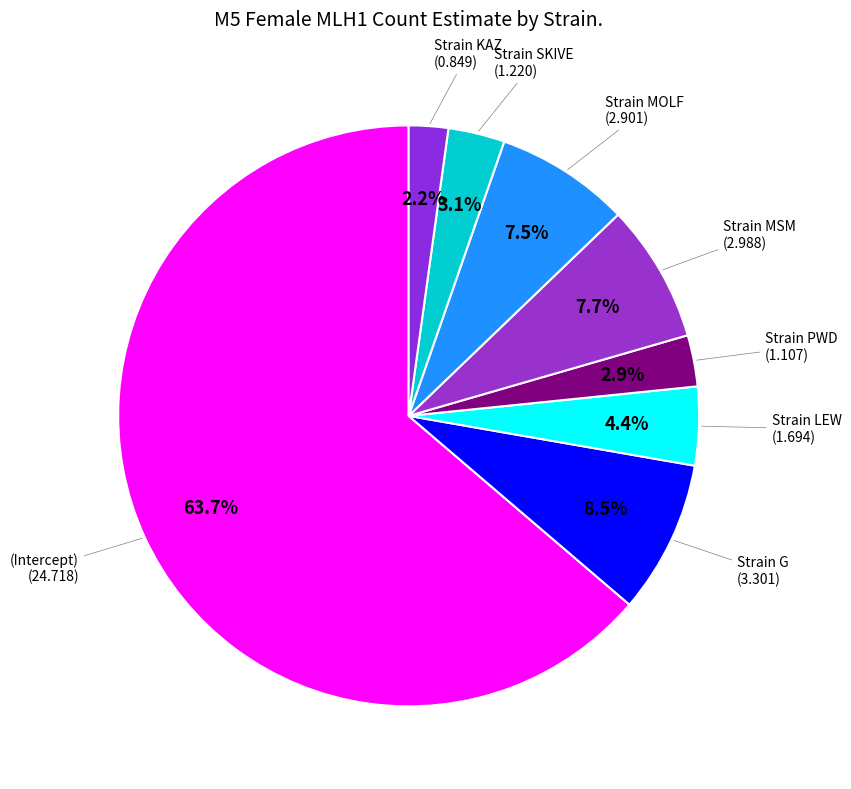

Which slice is the largest?

(Intercept)